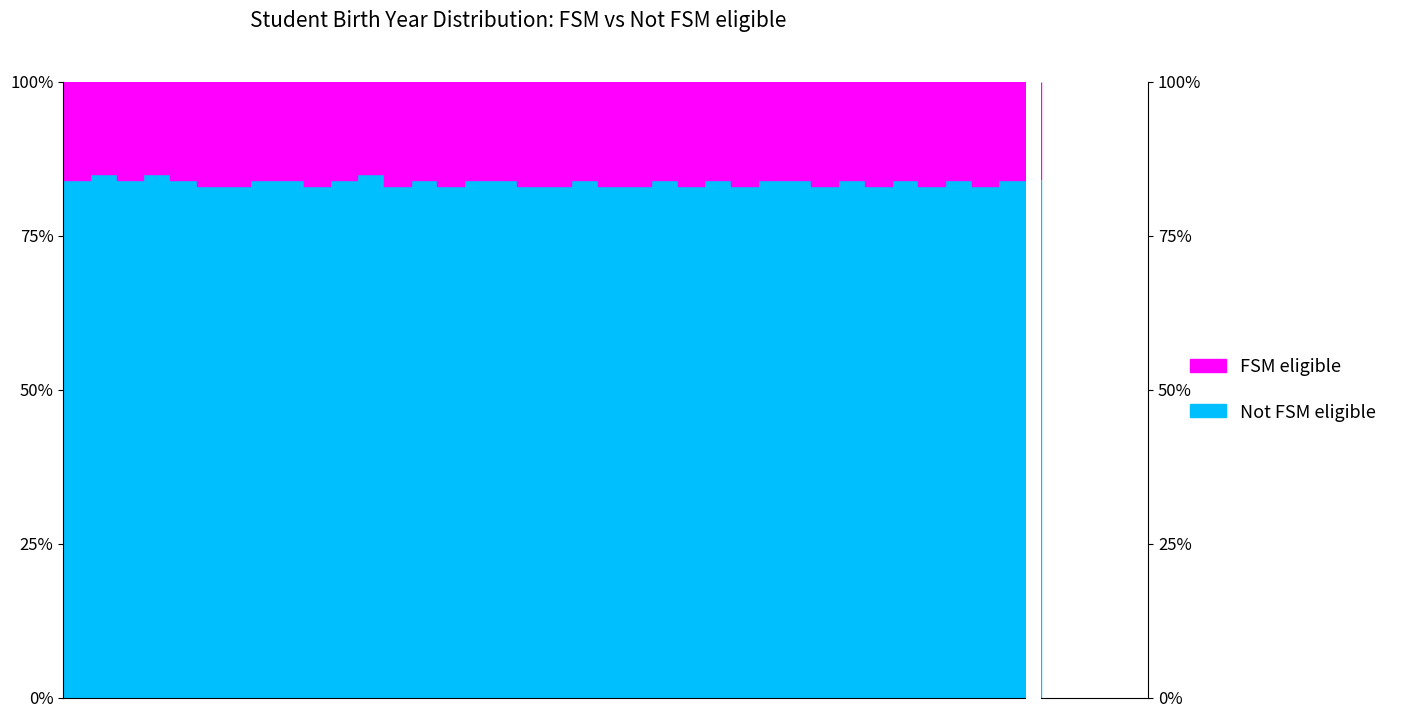

Is the value of FSM eligible at 1988 greater than the value of Not FSM eligible at 1988?

No